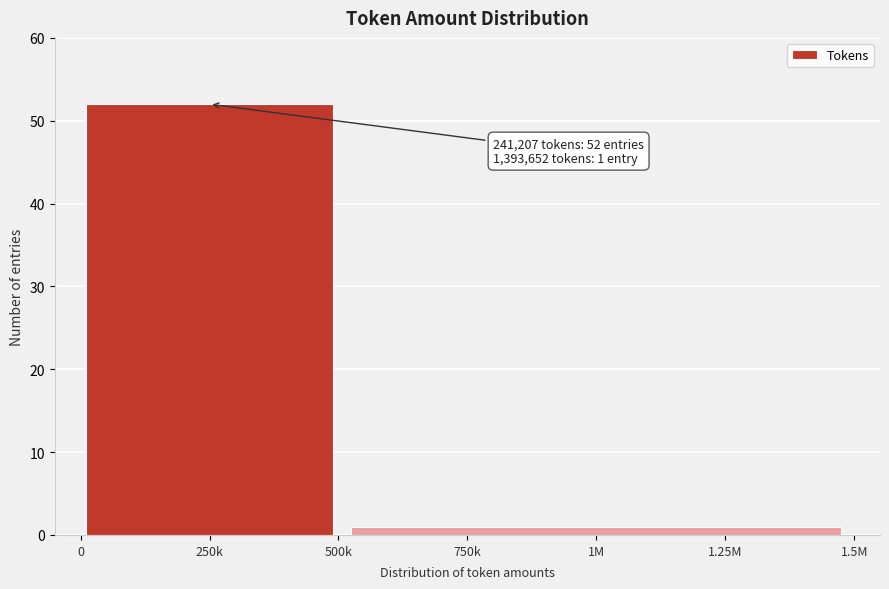

Reading left to right, transcribe all the data shown in this chart.

52	1